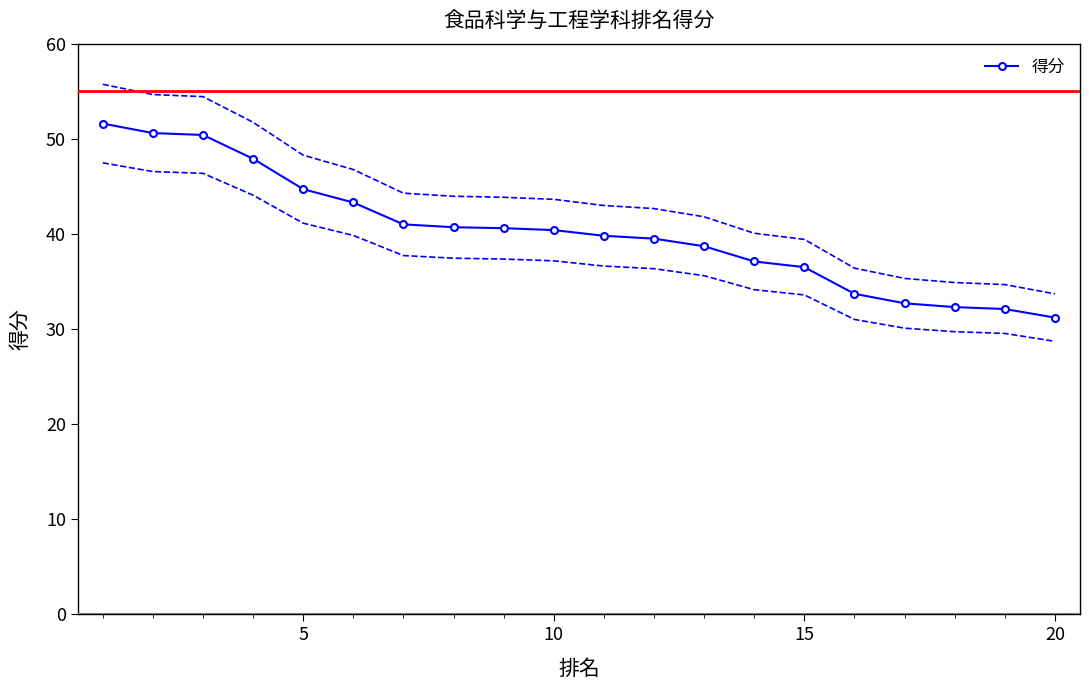

What is the maximum value for 得分?

51.6